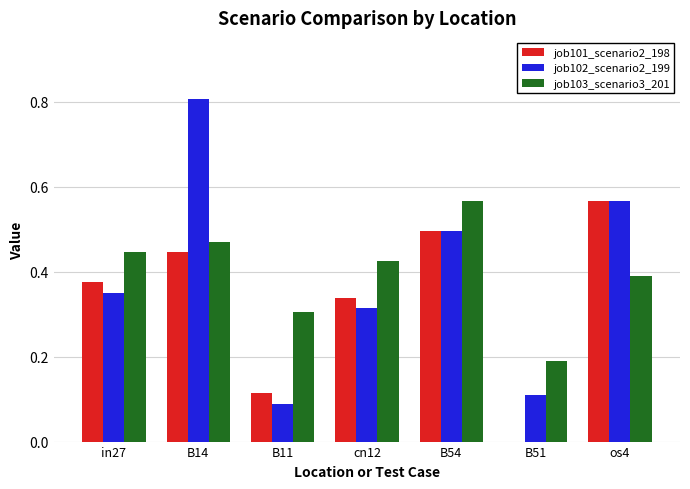

What is the highest value of the job102_scenario2_199 series?

0.8